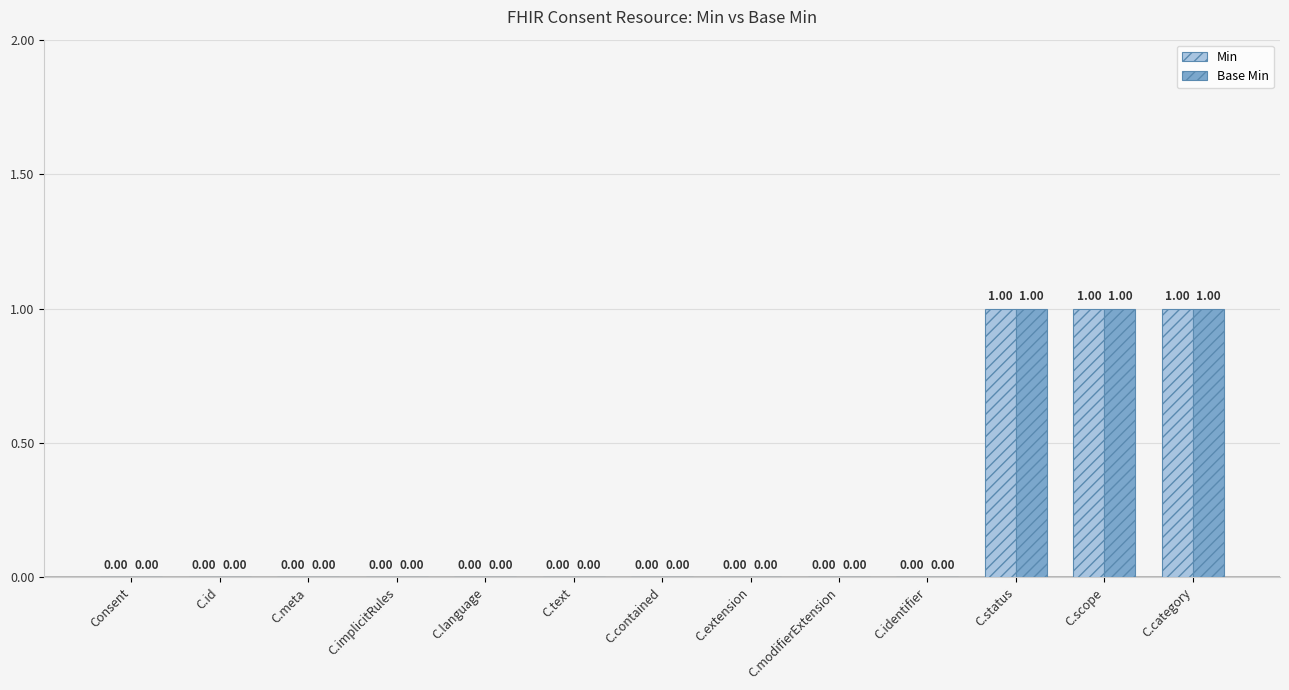

How many groups of bars are there?

13